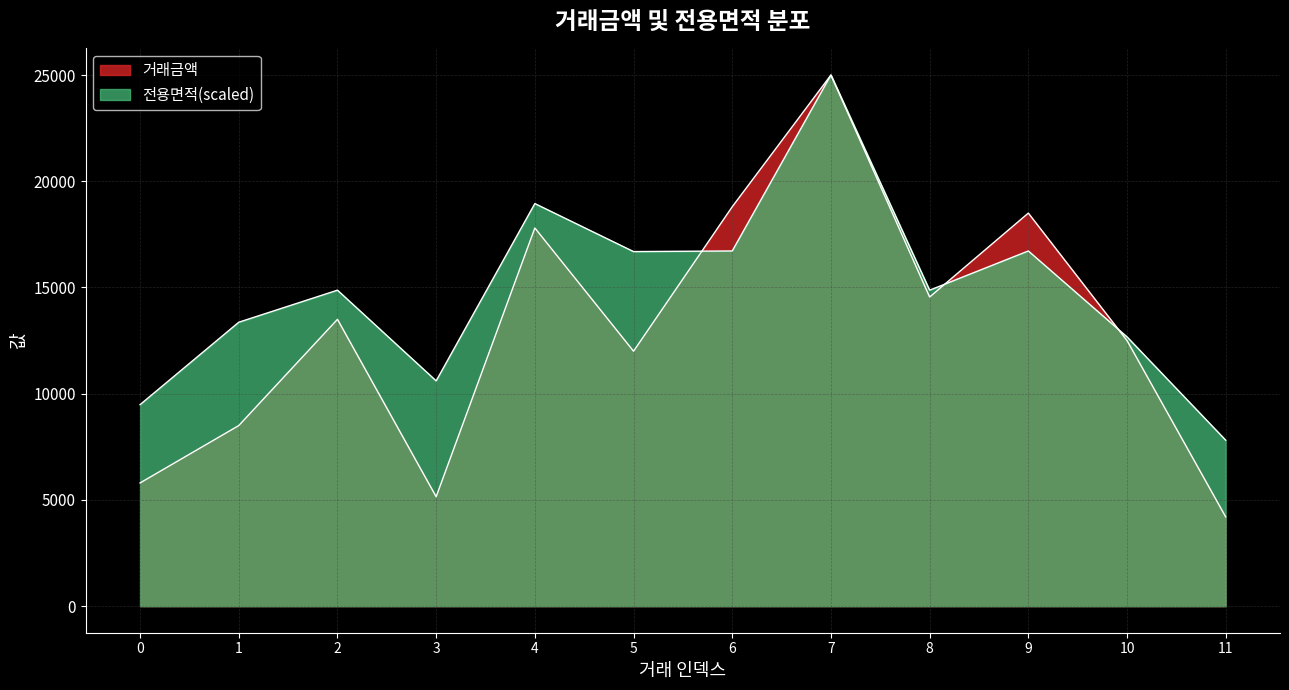

How many lines are shown in the chart?

2